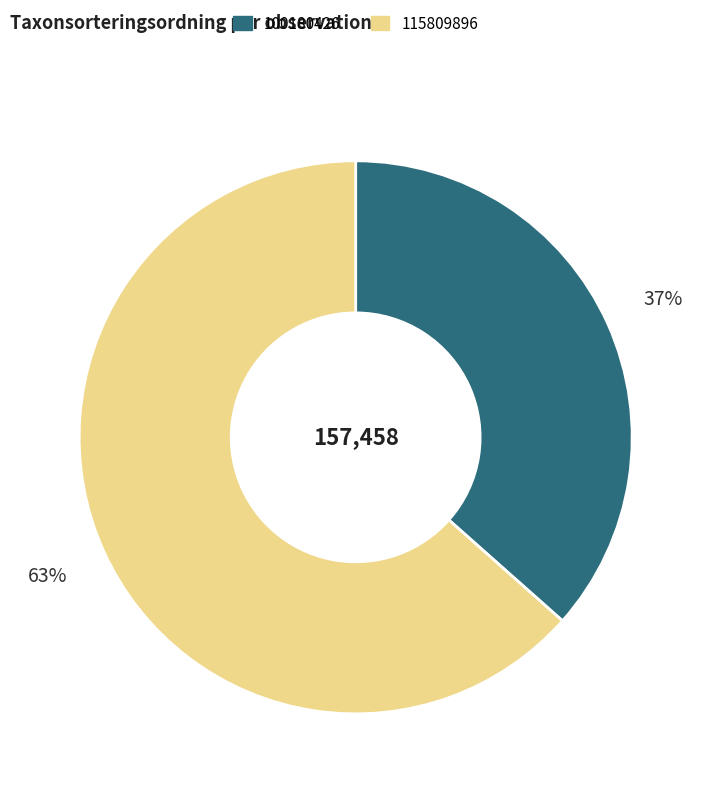

Which has a higher value, 100180426 or 115809896?

115809896